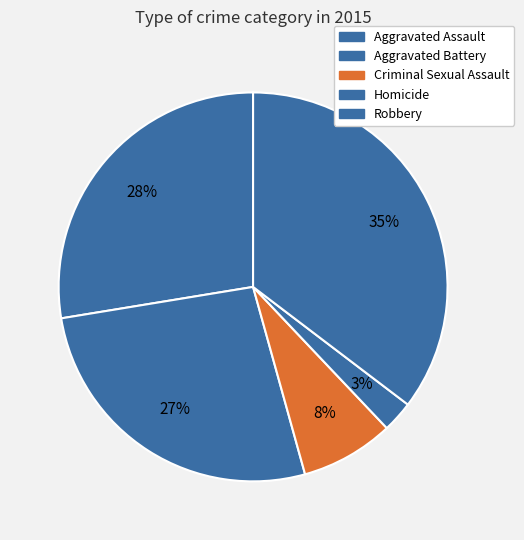

What is the largest slice in the pie chart?

Robbery